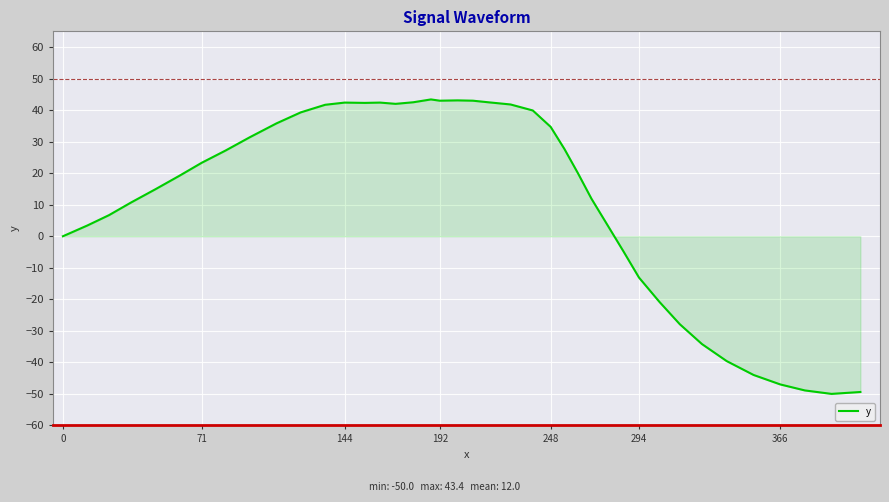

How many lines are shown in the chart?

1